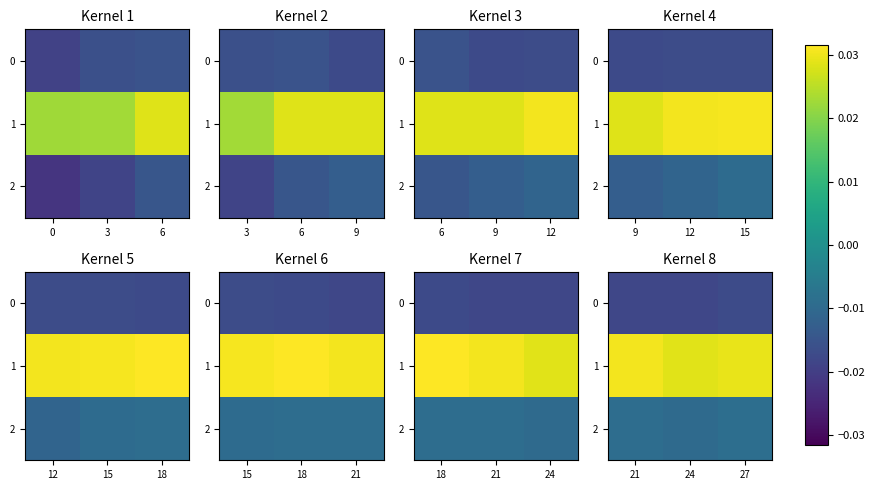

The 1 series shows 0.0 at 27. True or false?

False